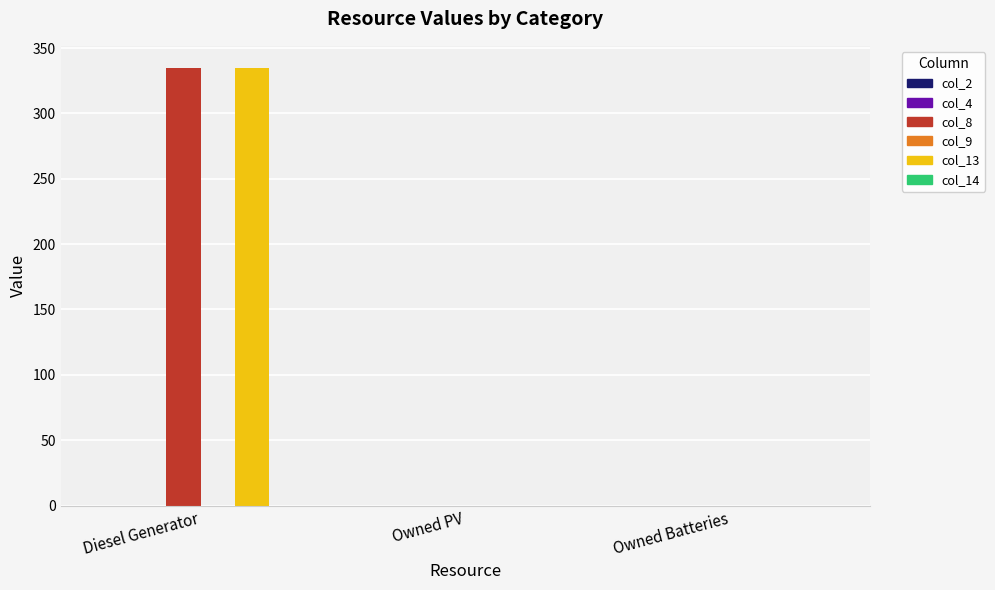

Are the bars horizontal?

No